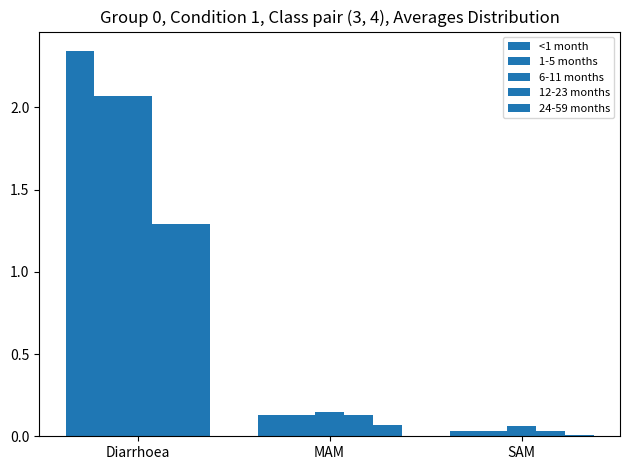

What is the sum of the 24-59 months values at Diarrhoea and MAM?

1.4